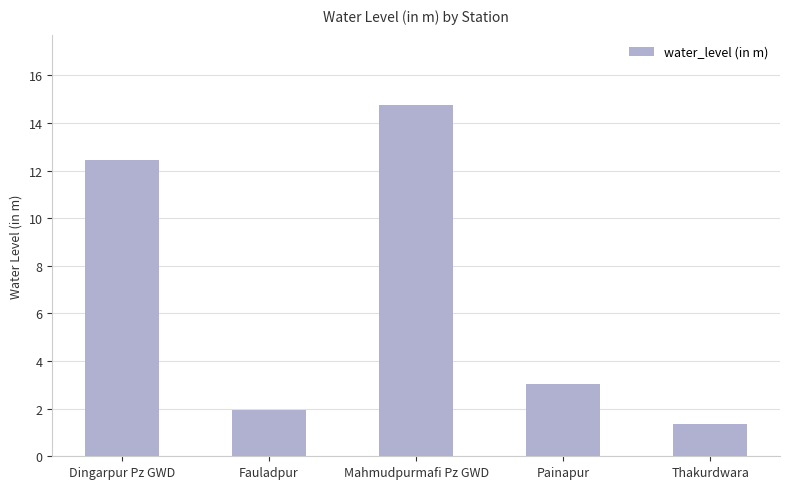

How many categories are shown in the chart?

5